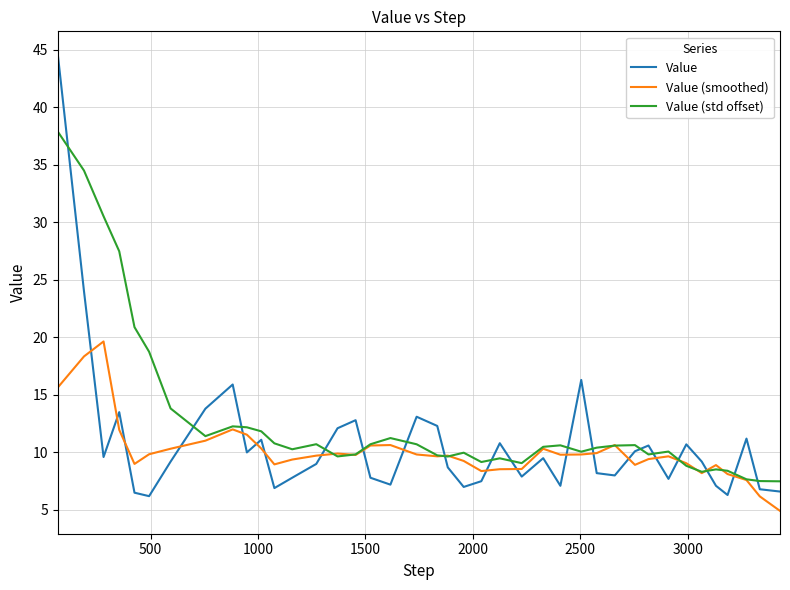

How many lines are shown in the chart?

3